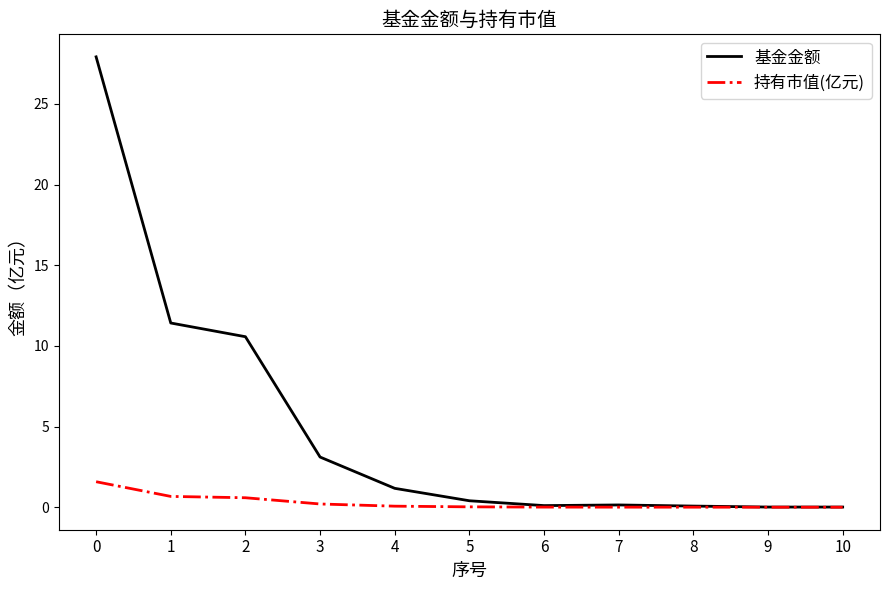

How many lines are shown in the chart?

2